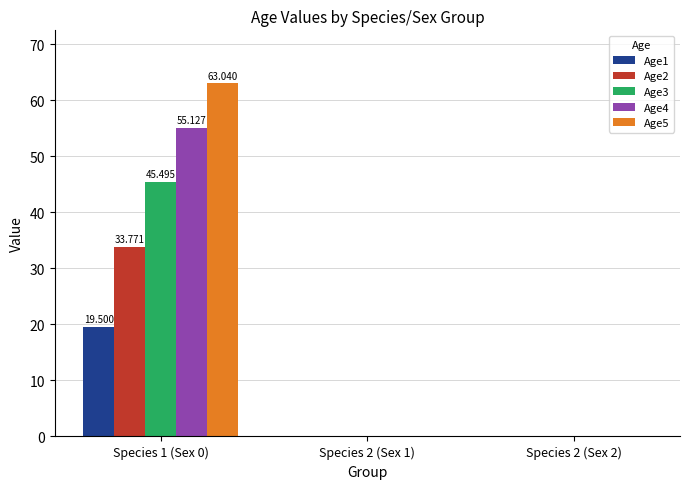

Is the value of Age2 at Species 2 (Sex 2) greater than the value of Age3 at Species 1 (Sex 0)?

No